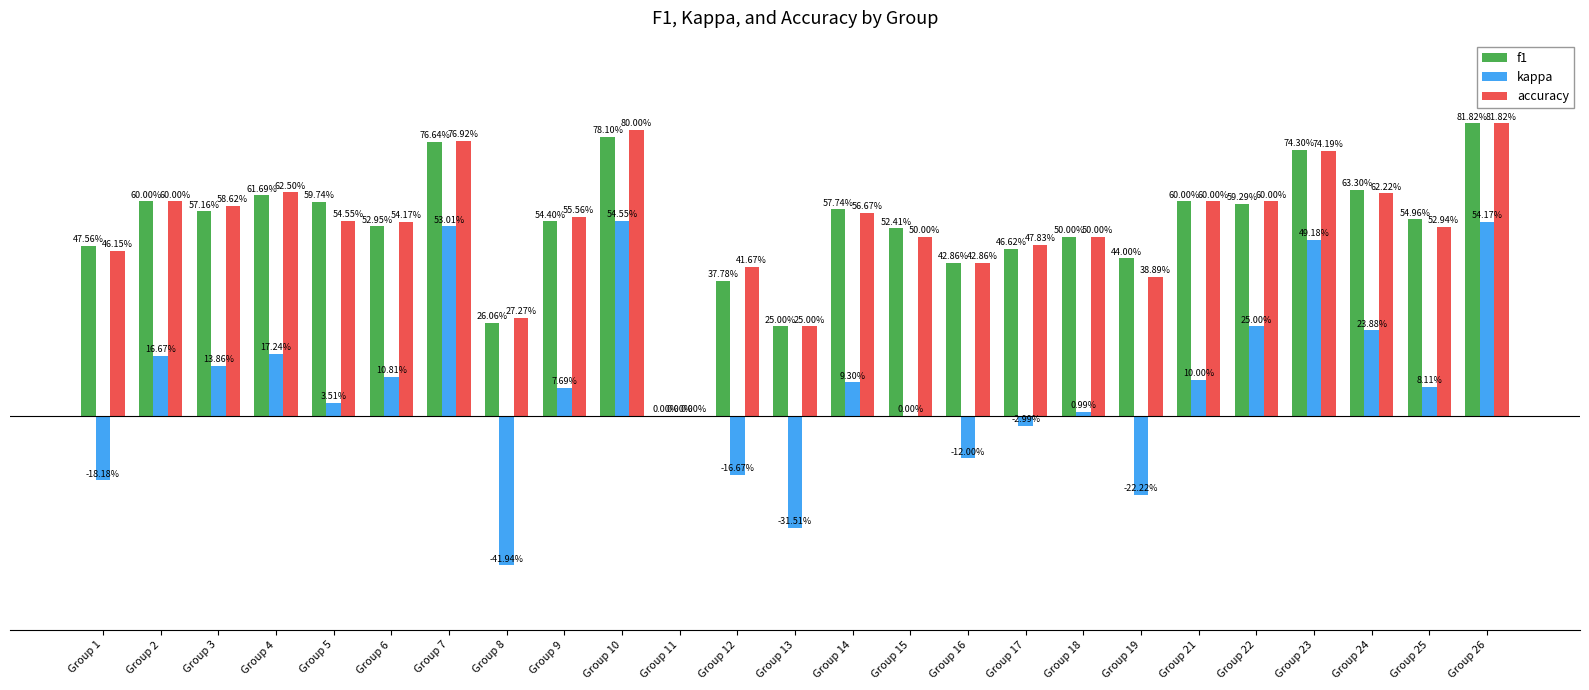

Which category has the highest value across all series?

Group 26